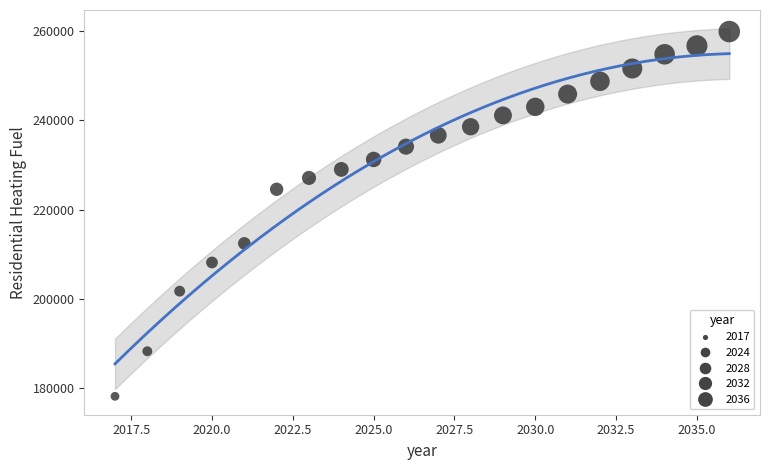

What Y value in the scatter plot is closest to 219013?

224528.8